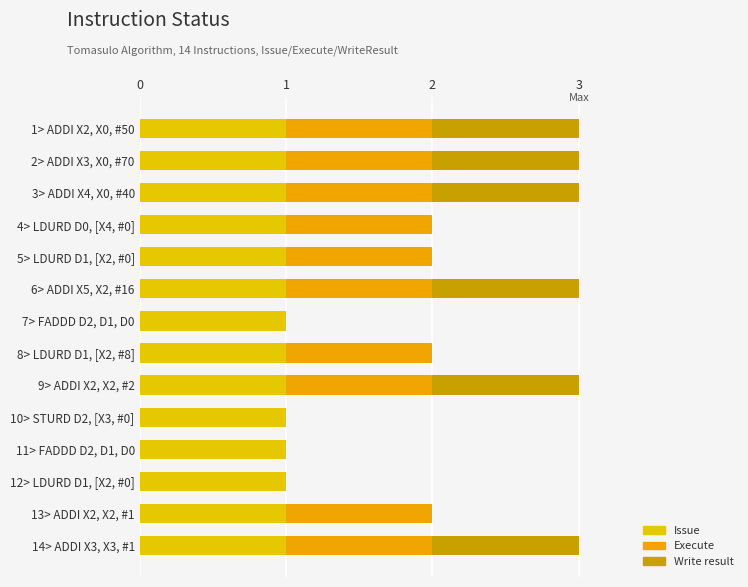

How many data points does each series have?

14